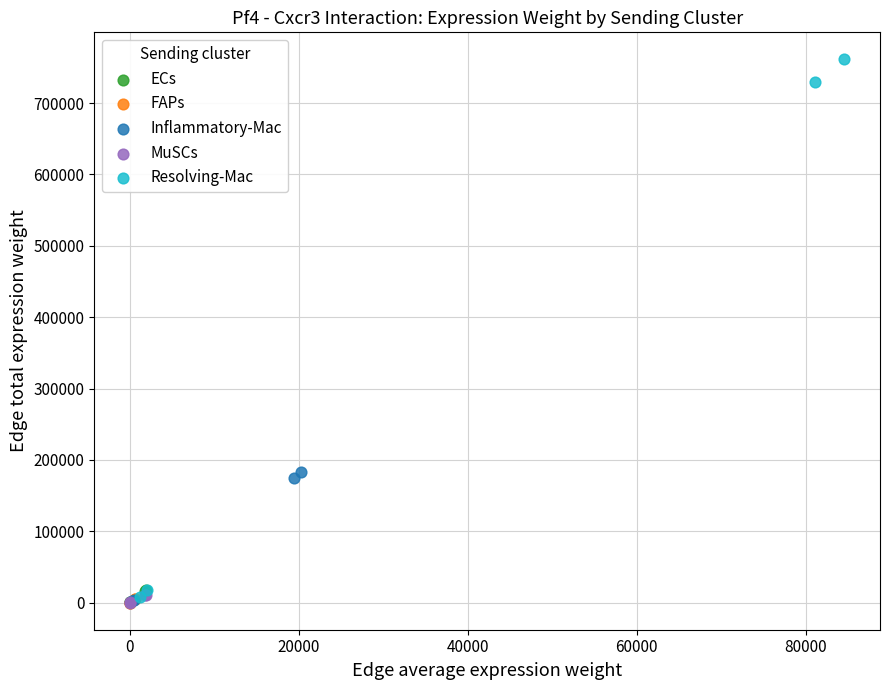

What are all the series names shown in the legend?

ECs, FAPs, Inflammatory-Mac, MuSCs, Resolving-Mac